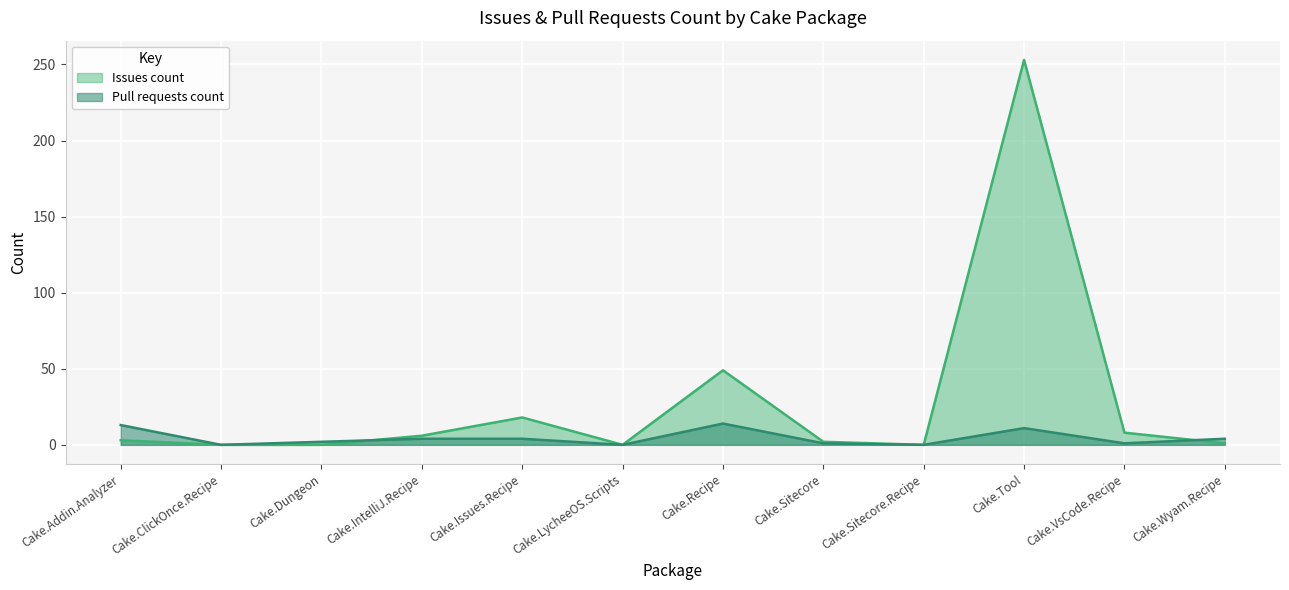

What is the difference between the second highest and minimum values in the Issues count series?

49